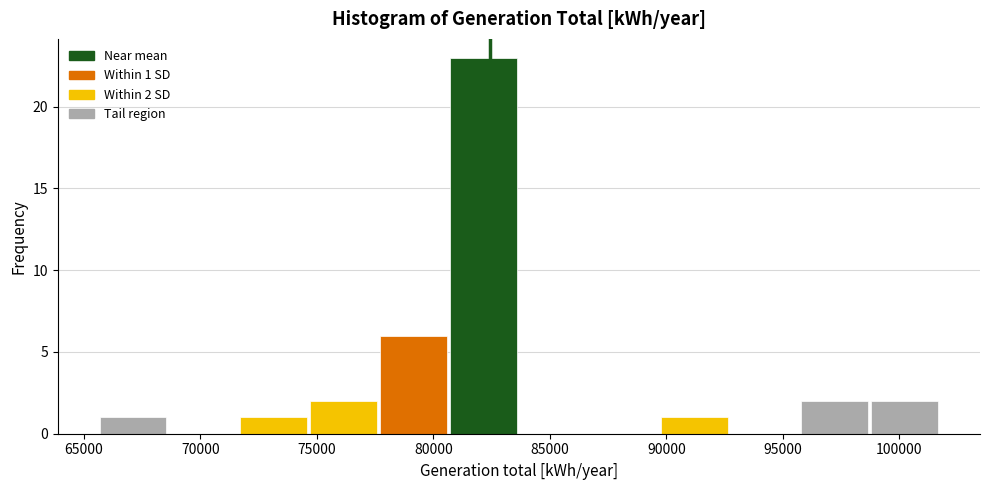

Over which range of the x-axis is the bar tallest?

80500 to 83500